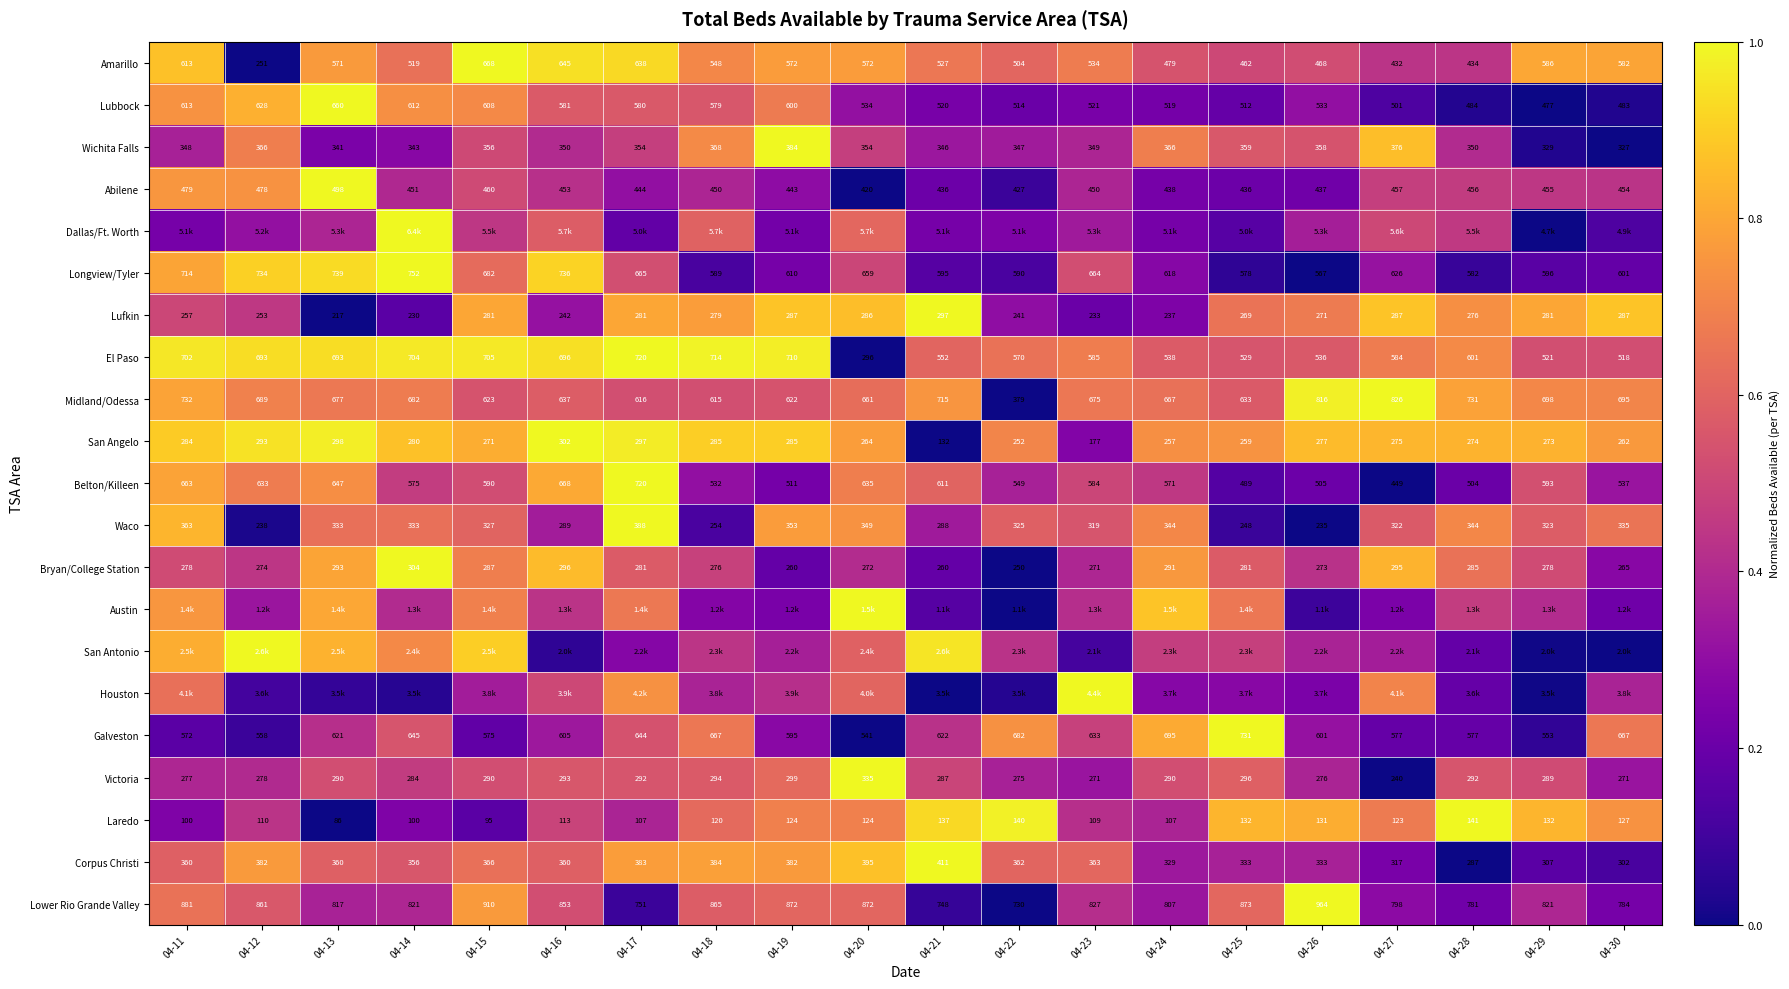

Is the value of Lubbock at 04-29 greater than the value of Abilene at 04-14?

Yes